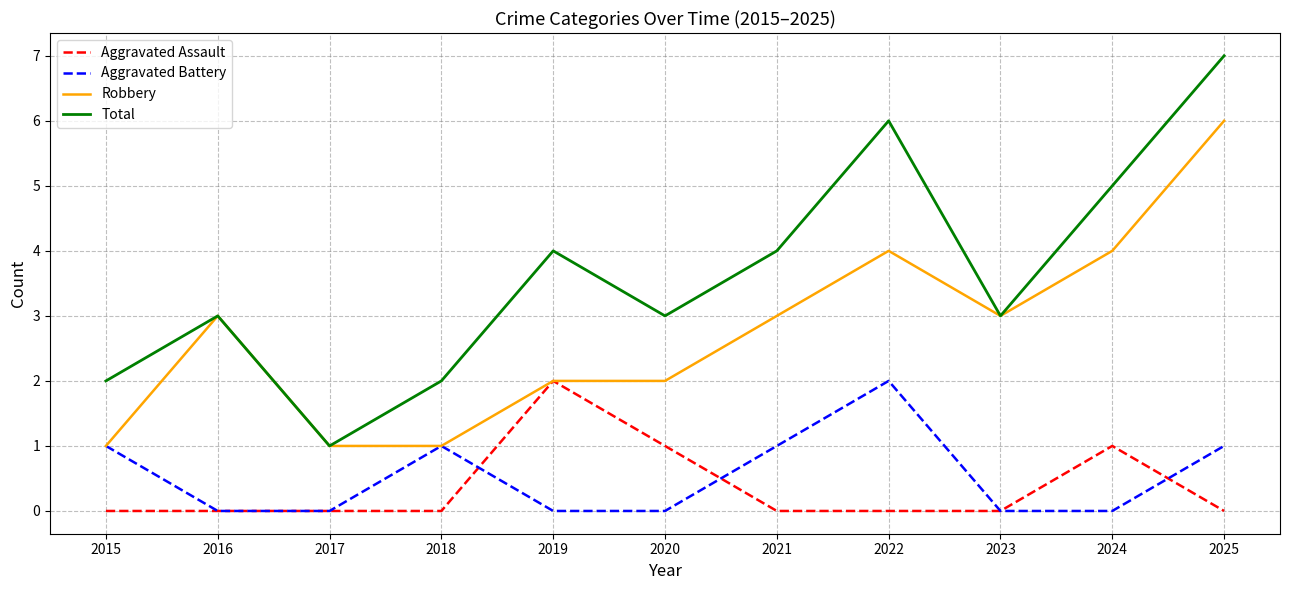

How many interior local peaks does the Aggravated Battery series have?

2